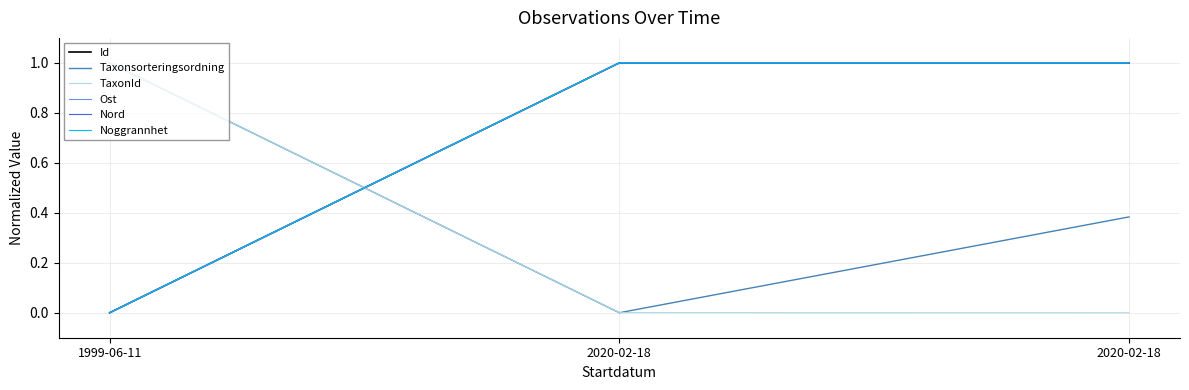

Is the value of Taxonsorteringsordning at 2020-02-18 greater than the value of Noggrannhet at 1999-06-11?

No